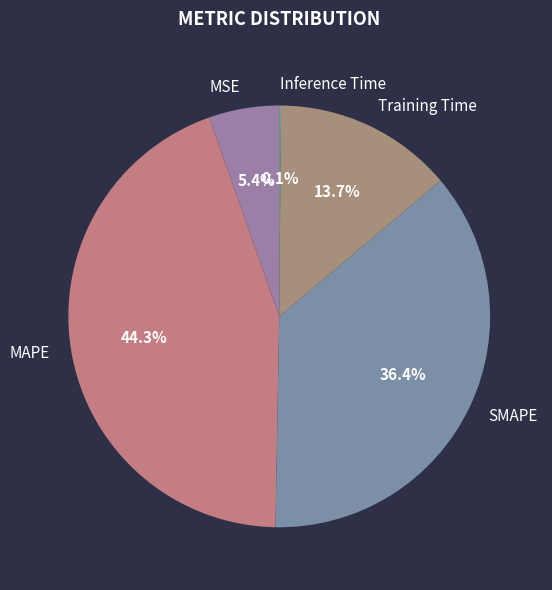

Between Training Time and MAPE, which is larger?

MAPE